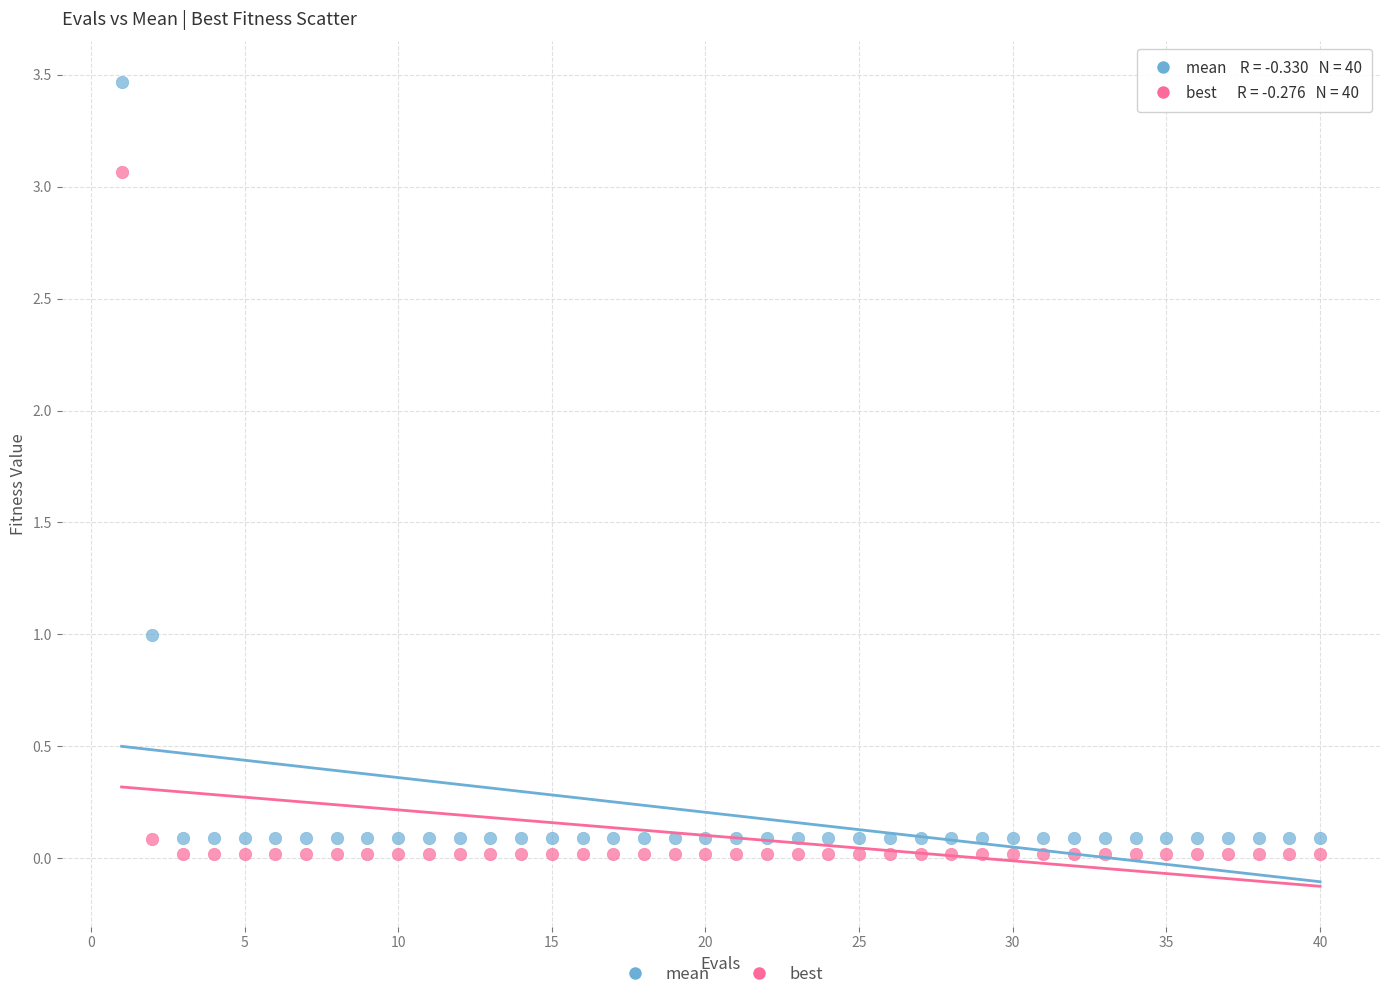

Which series has the widest spread of Y values?

mean